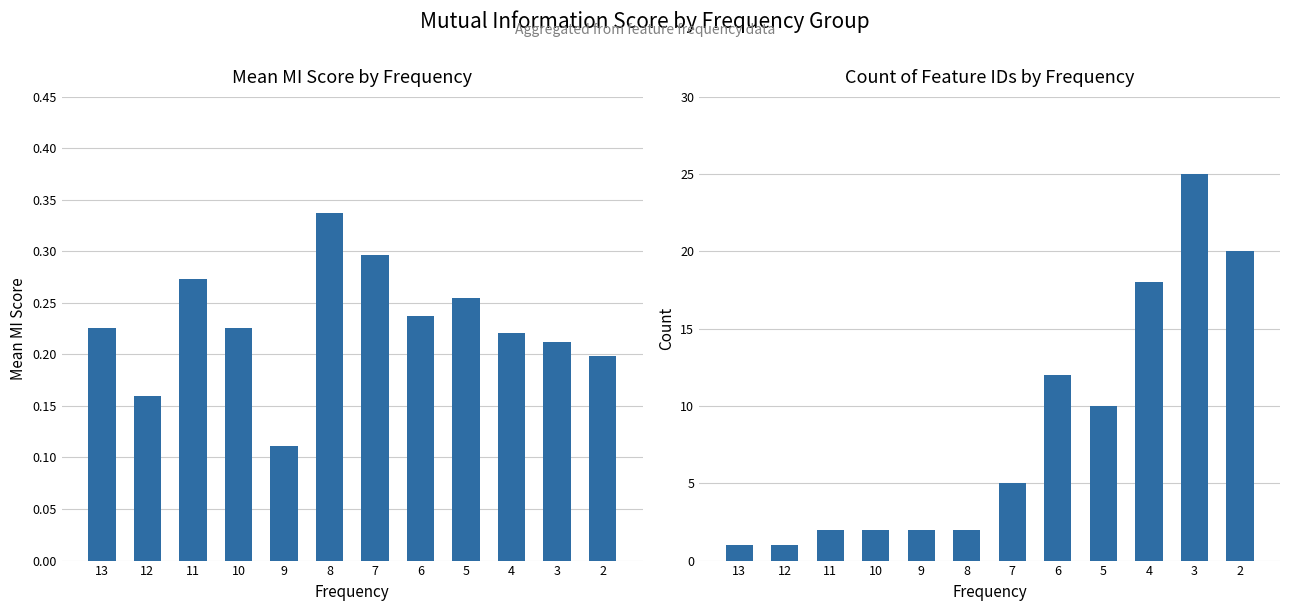

What is the value of the Mean Score bar at the 12th from the left?

0.2